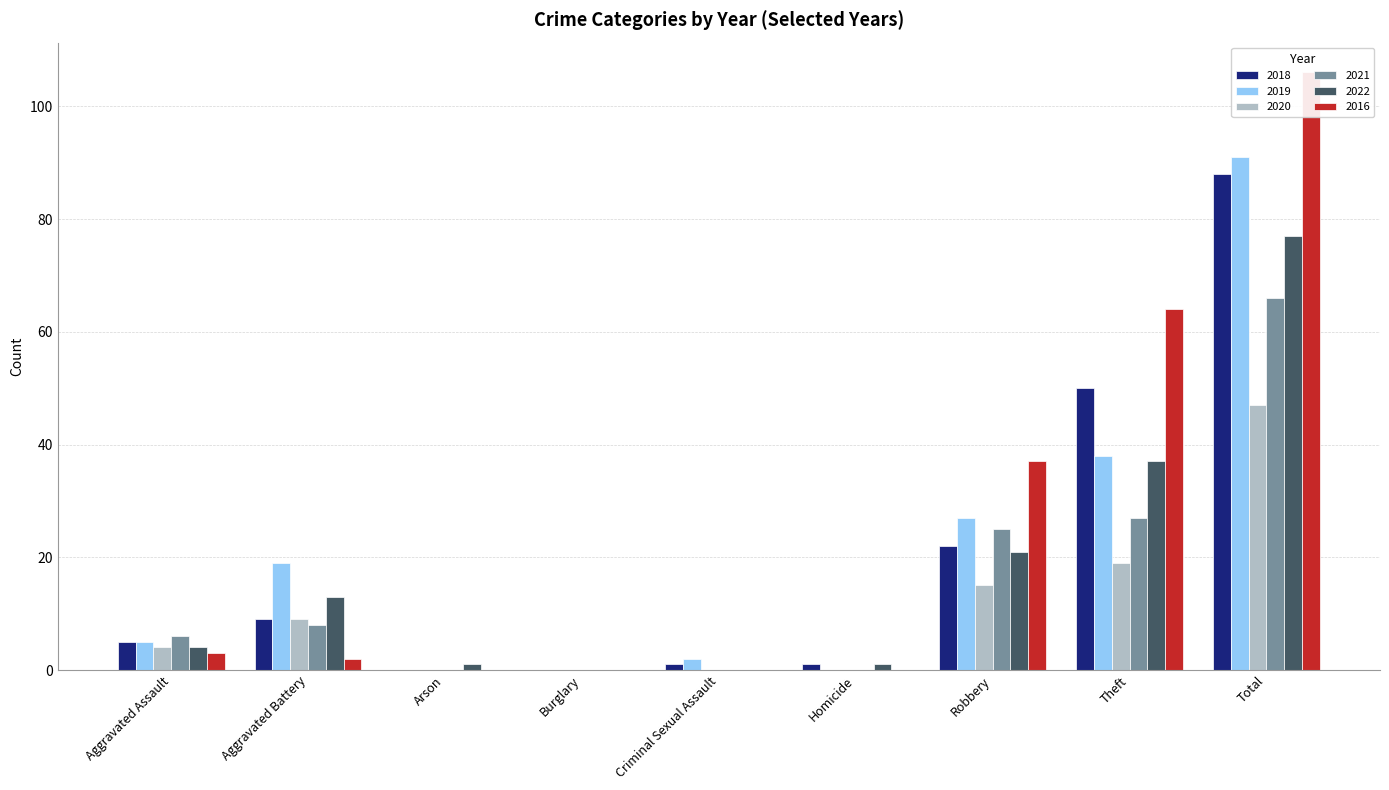

Reading left to right, what are all the values shown in this chart?

2018: Aggravated Assault=5	Aggravated Battery=9	Arson=0	Burglary=0	Criminal Sexual Assault=1	Homicide=1	Robbery=22	Theft=50	Total=88
2019: Aggravated Assault=5	Aggravated Battery=19	Arson=0	Burglary=0	Criminal Sexual Assault=2	Homicide=0	Robbery=27	Theft=38	Total=91
2020: Aggravated Assault=4	Aggravated Battery=9	Arson=0	Burglary=0	Criminal Sexual Assault=0	Homicide=0	Robbery=15	Theft=19	Total=47
2021: Aggravated Assault=6	Aggravated Battery=8	Arson=0	Burglary=0	Criminal Sexual Assault=0	Homicide=0	Robbery=25	Theft=27	Total=66
2022: Aggravated Assault=4	Aggravated Battery=13	Arson=1	Burglary=0	Criminal Sexual Assault=0	Homicide=1	Robbery=21	Theft=37	Total=77
2016: Aggravated Assault=3	Aggravated Battery=2	Arson=0	Burglary=0	Criminal Sexual Assault=0	Homicide=0	Robbery=37	Theft=64	Total=106